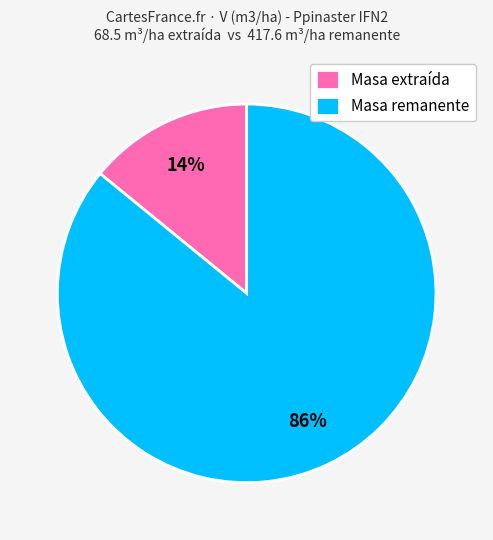

What is the largest slice in the pie chart?

Masa remanente